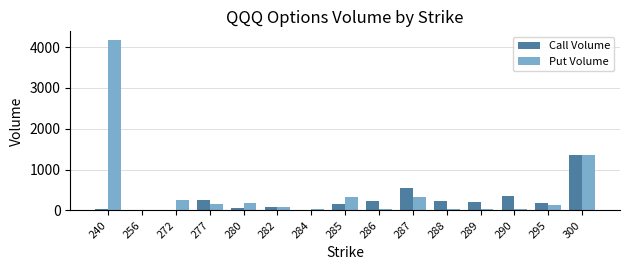

Between 277 and 284, which series saw the biggest shift?

Call Volume